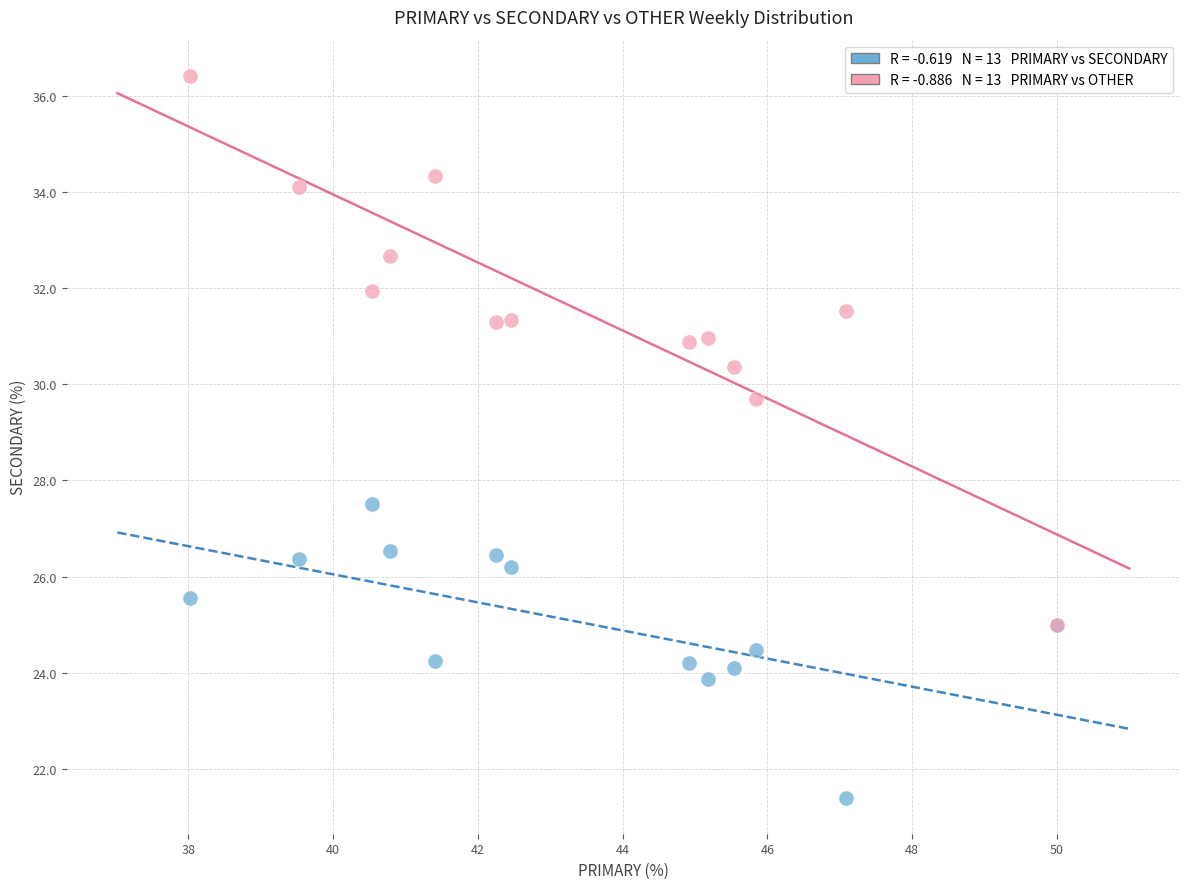

Across all series, what Y value is closest to 28?

27.5